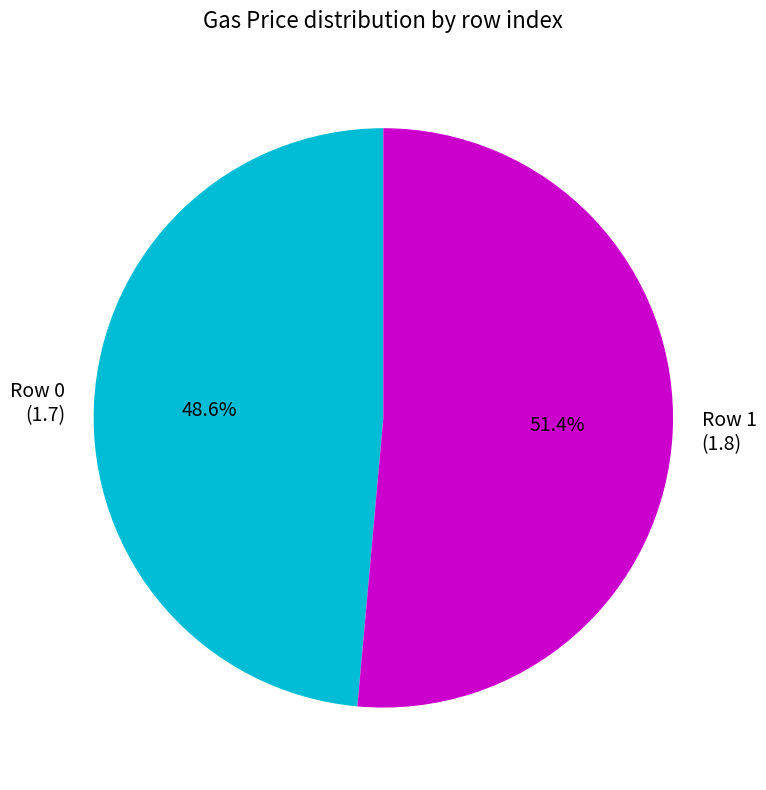

Do Row 0 and Row 1 together represent more than half of the pie?

Yes